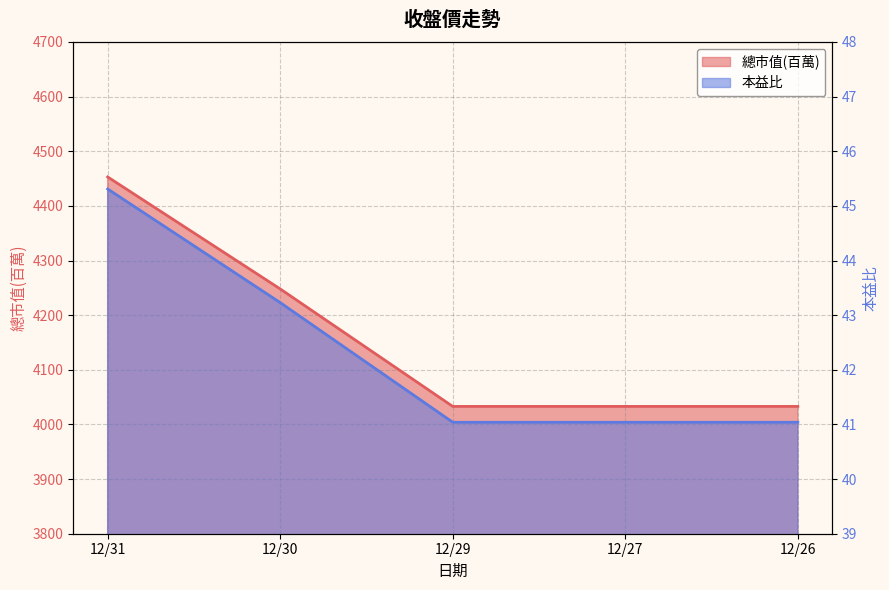

Count the number of data series in this chart.

2